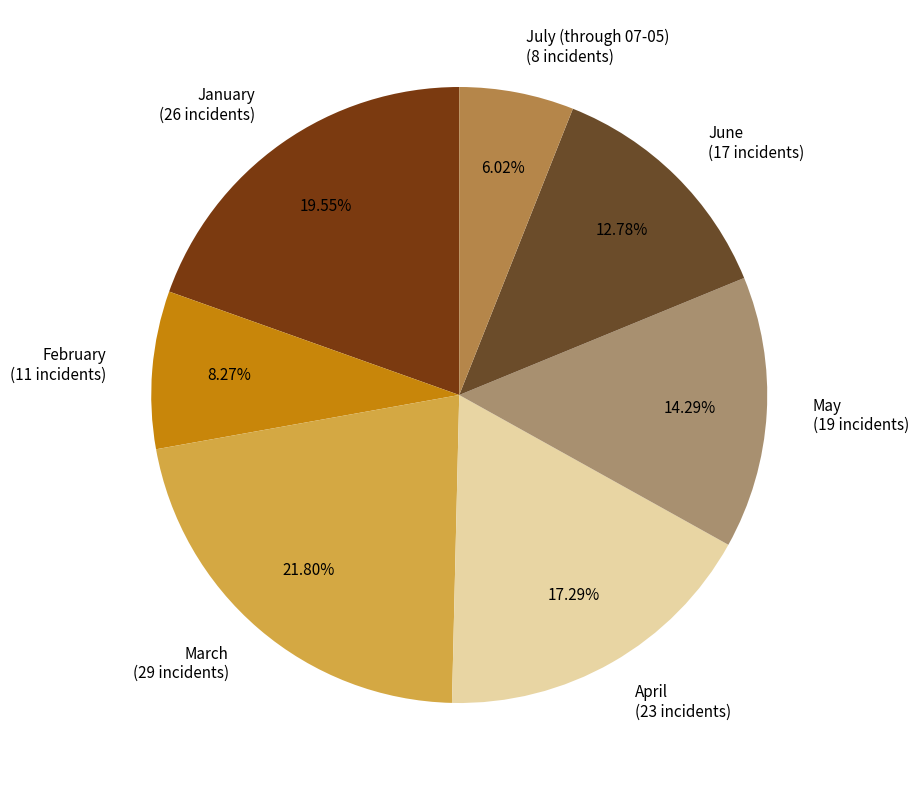

To the nearest percent, what is the average slice percentage?

14%